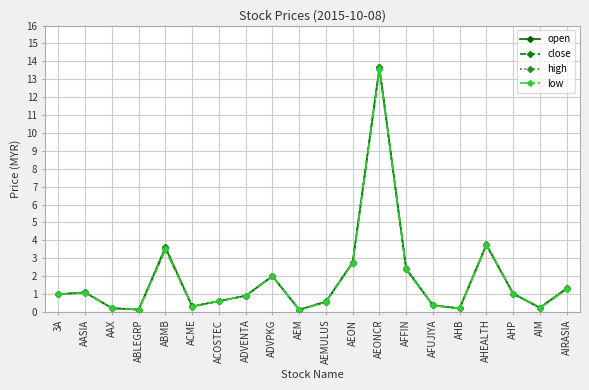

Which category has the highest value across all series?

AEONCR